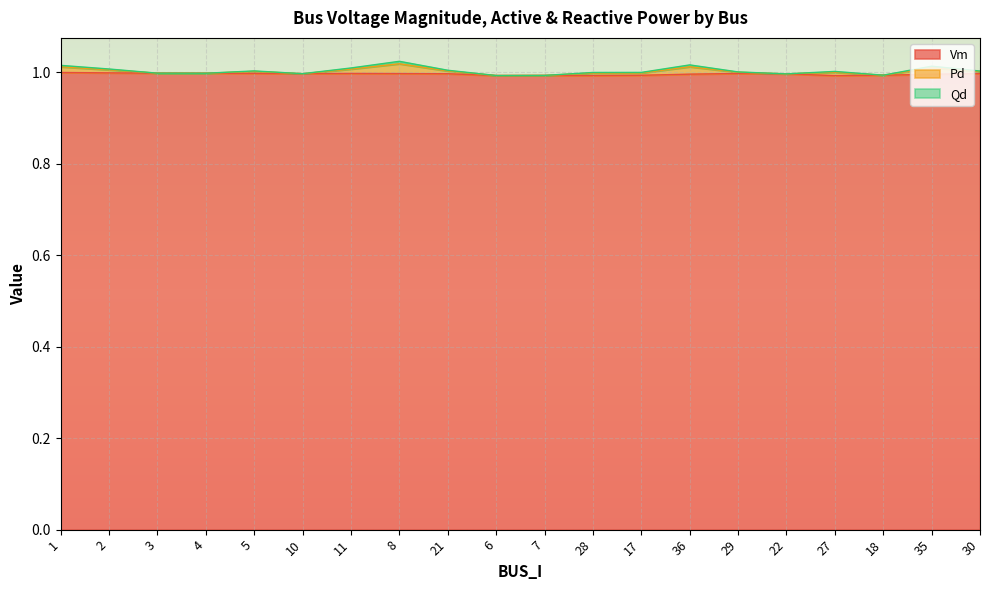

Between 2 and 4, which is larger?

2